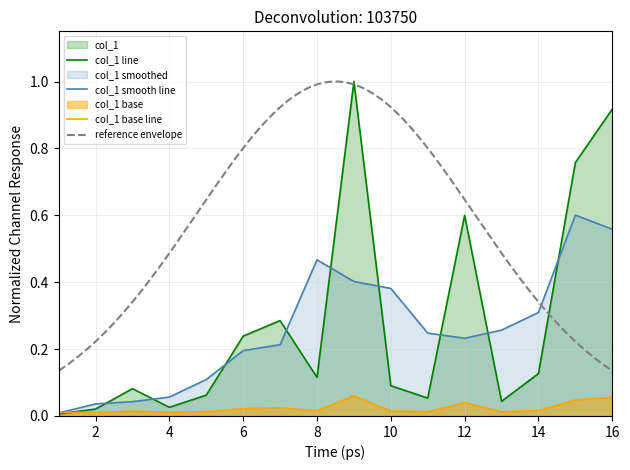

Rank the categories by value from highest to lowest.

9, 16, 15, 12, 7, 6, 14, 8, 10, 3, 5, 11, 13, 4, 2, 1